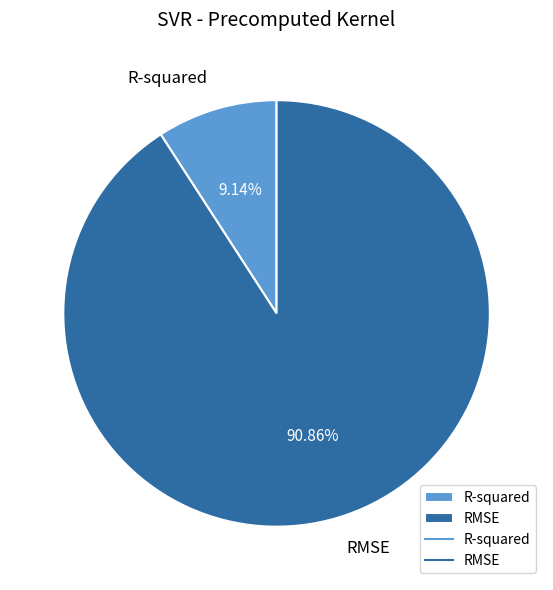

What is the largest slice in the pie chart?

RMSE